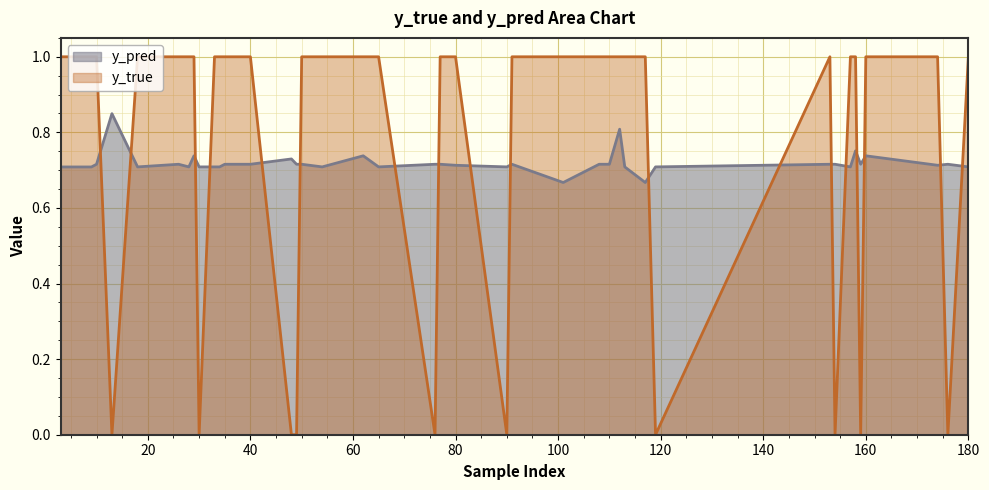

What is the maximum value shown in the chart?

1.0